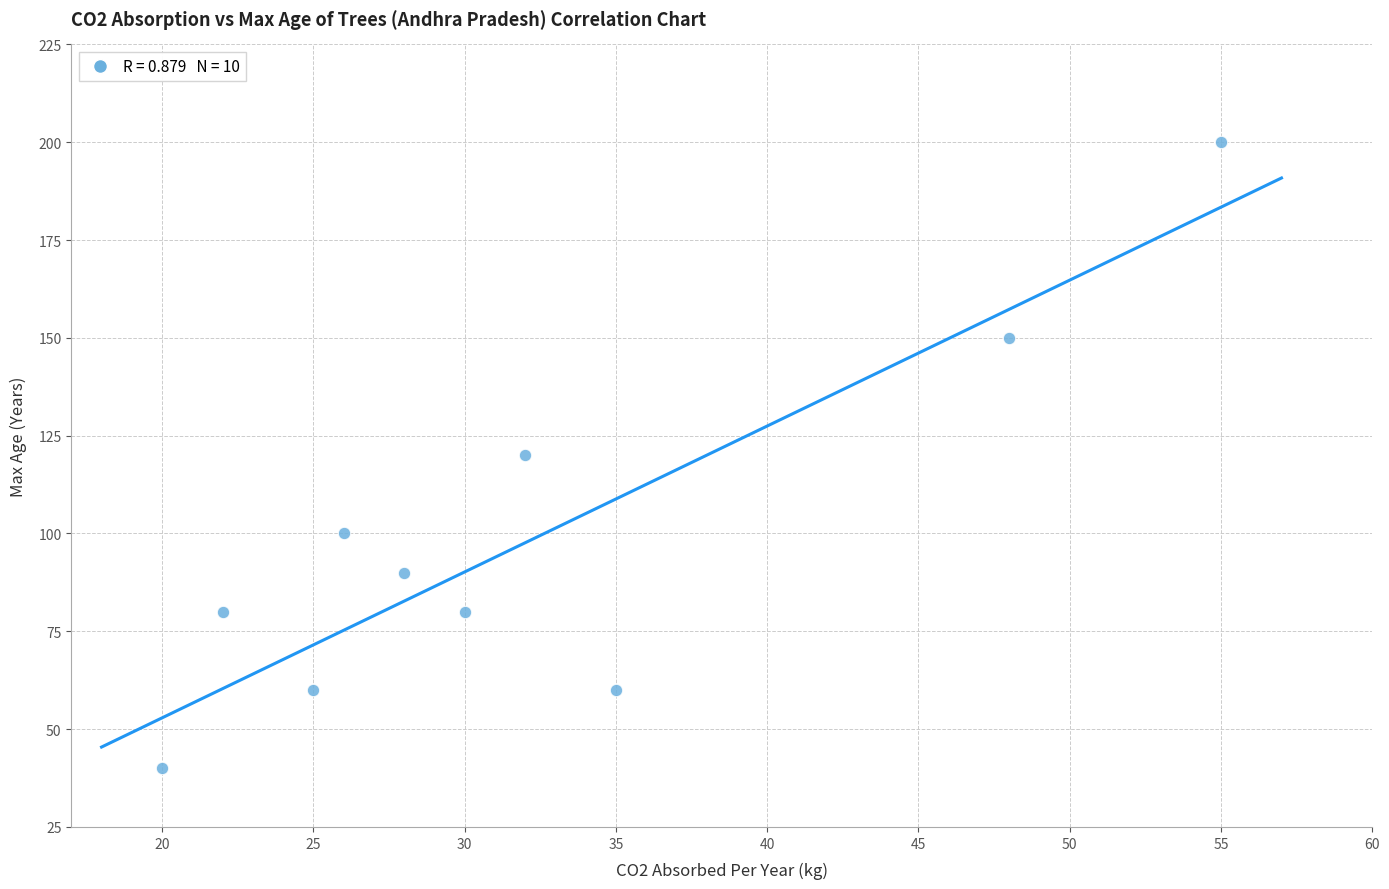

What is the average X value?

32